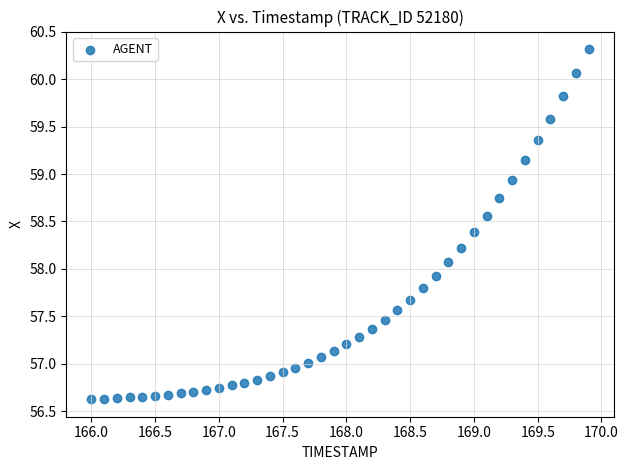

What is the range of Y values (max minus min)?

3.7